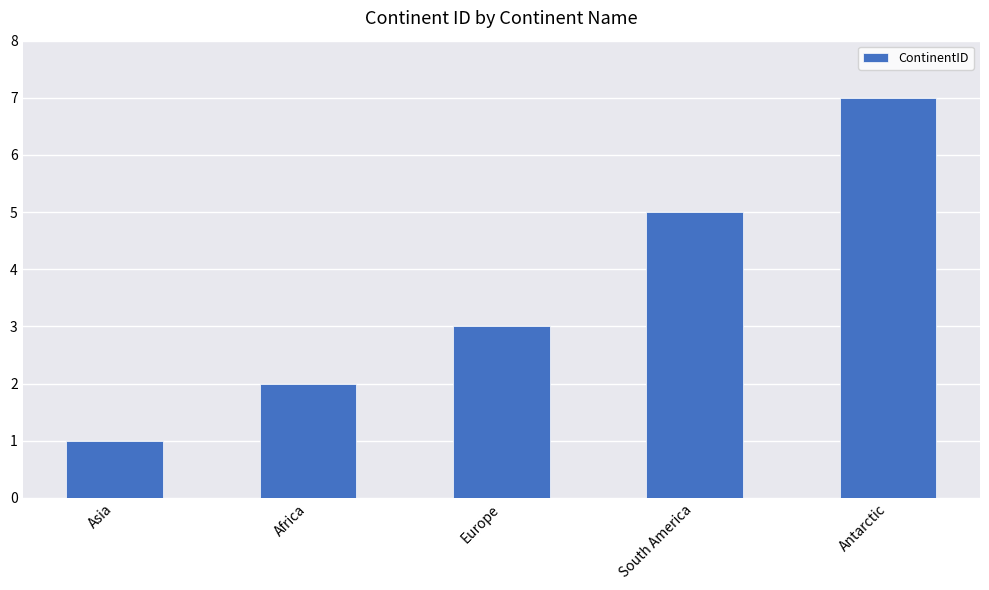

Approximately how many times larger is the value at South America compared to Europe?

1.7